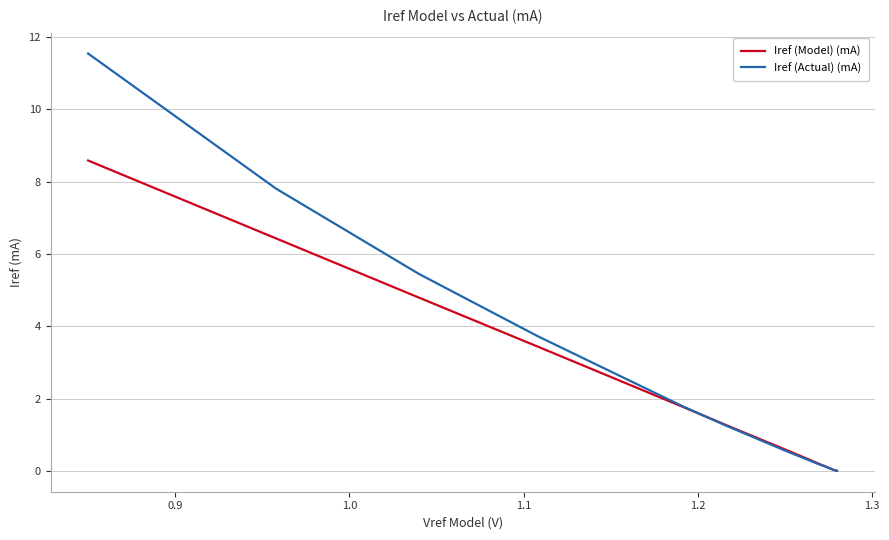

What is the highest value of the Iref (Model) (mA) series?

8.6